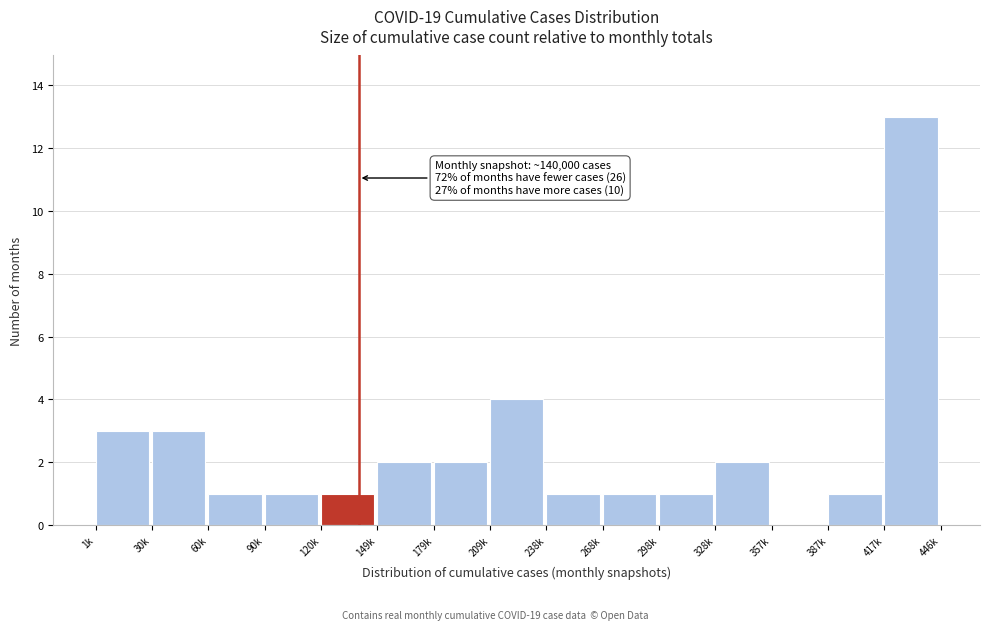

Reading left to right, extract all data points from this chart.

1k=3	30k=3	60k=1	90k=1	120k=1	149k=2	179k=2	209k=4	238k=1	268k=1	298k=1	328k=2	357k=0	387k=1	417k=13